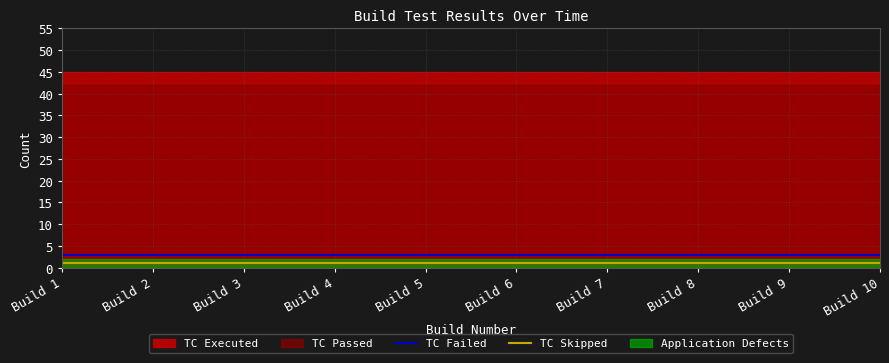

True or false: TC Skipped and TC Failed cross at least once.

False